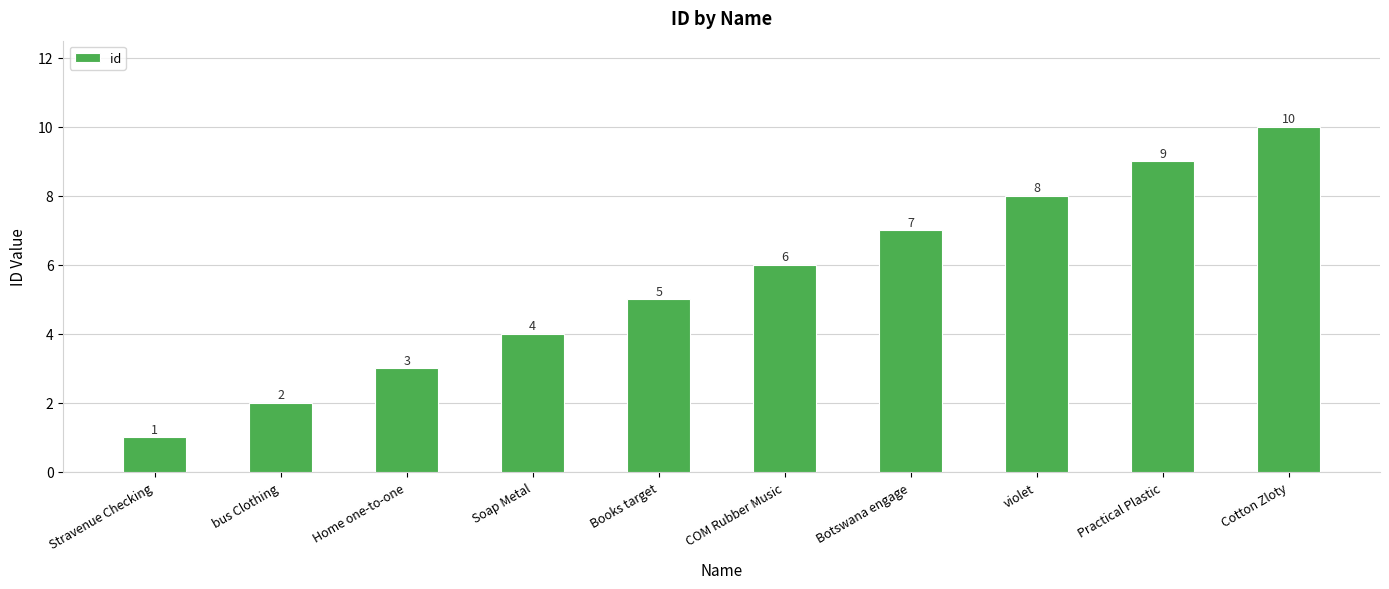

What is the change in value from Soap Metal to Botswana engage?

+3